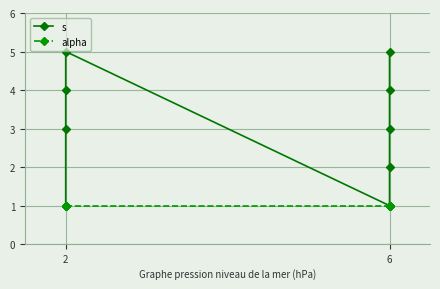

Which series changed the most between 7 and 8?

s